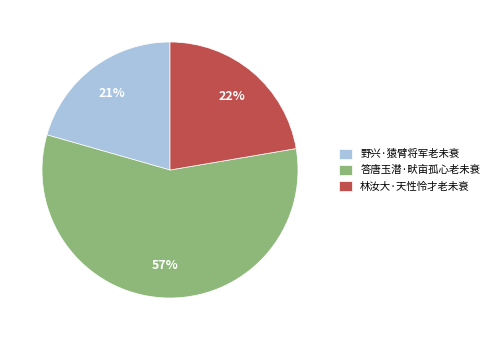

Count the number of slices in the pie.

3